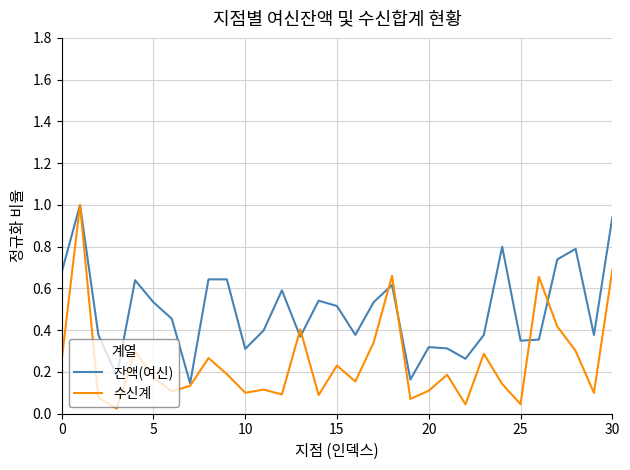

Does the chart display data point markers on the line(s)?

No